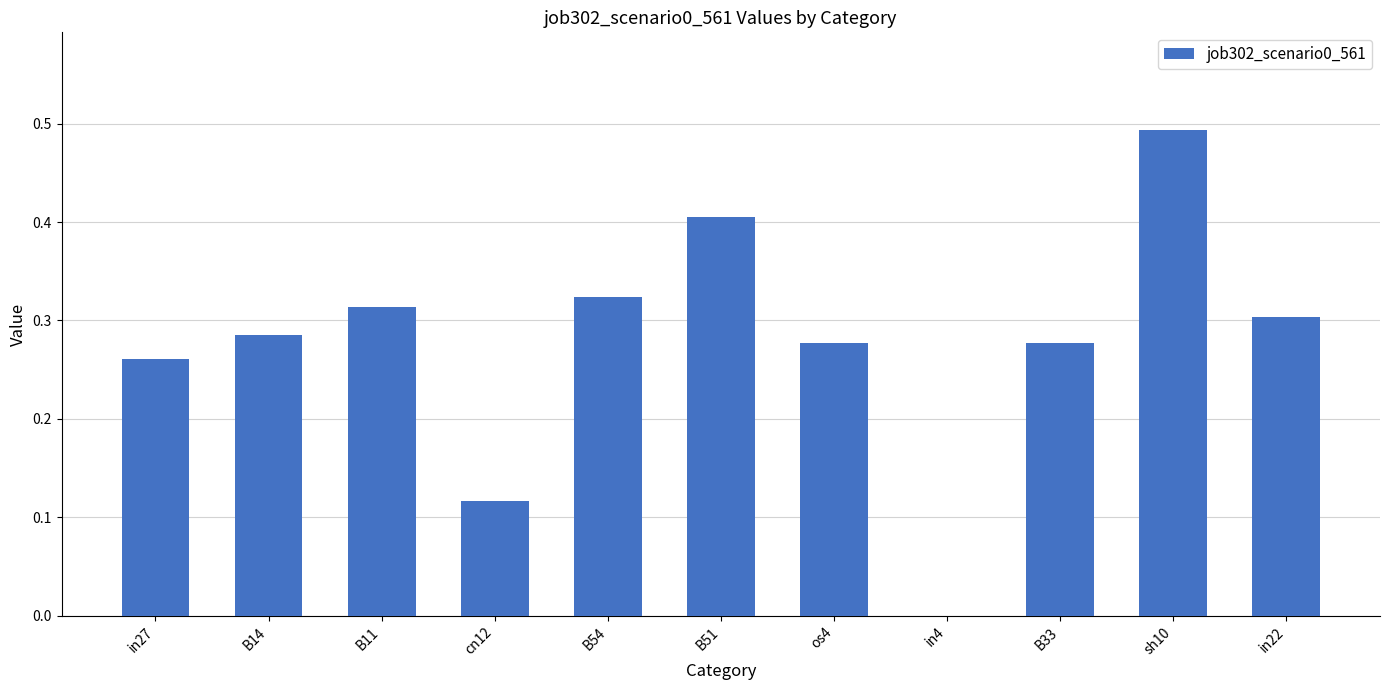

What is the sum of the values at in27 and cn12?

0.4